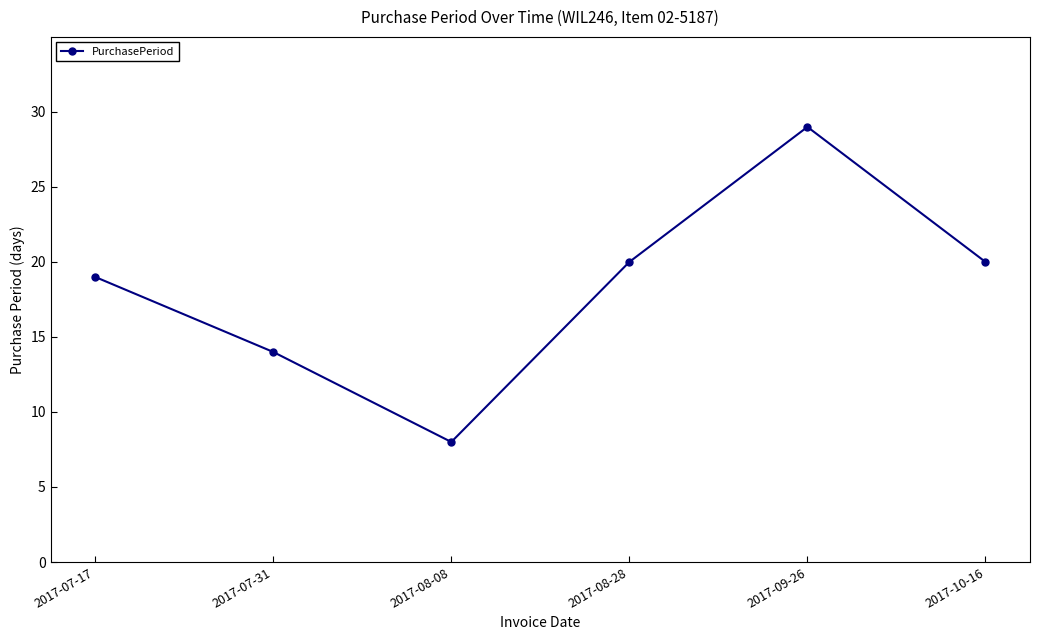

The chart shows a value of 11 at 2017-08-28. True or false?

False